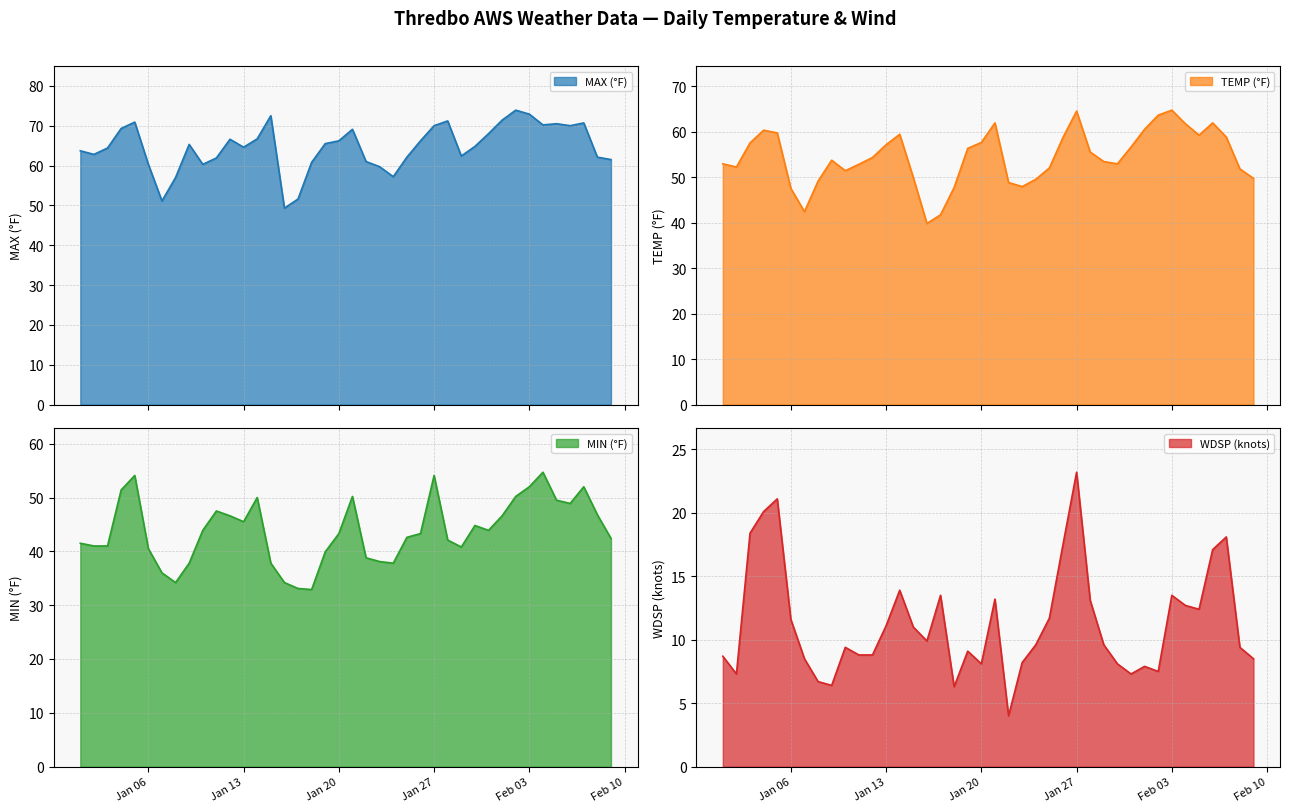

Is it true that MIN (°F) equals 43.3 at Jan 20?

True